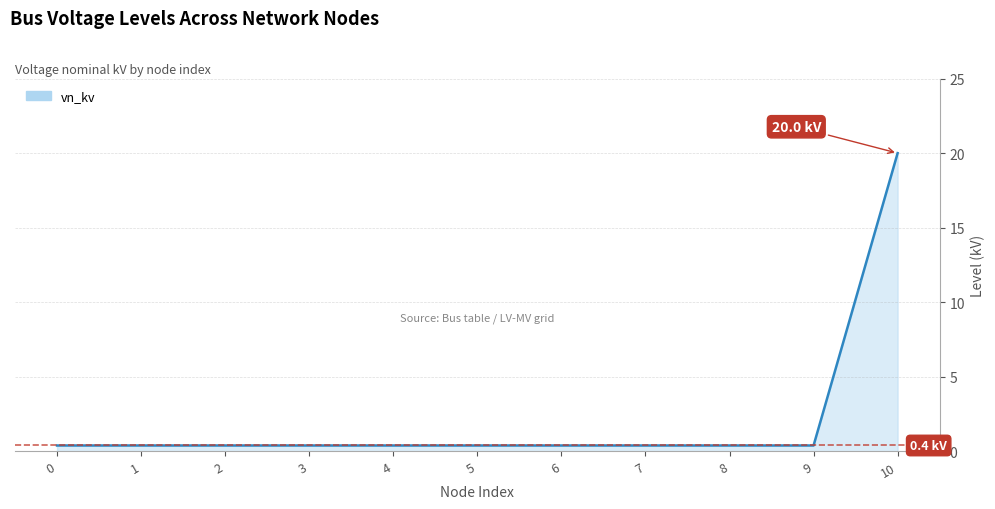

At which category does the chart reach its peak across all series?

10